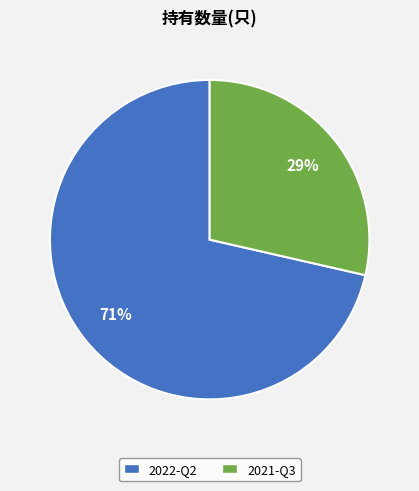

Count the number of slices in the pie.

2